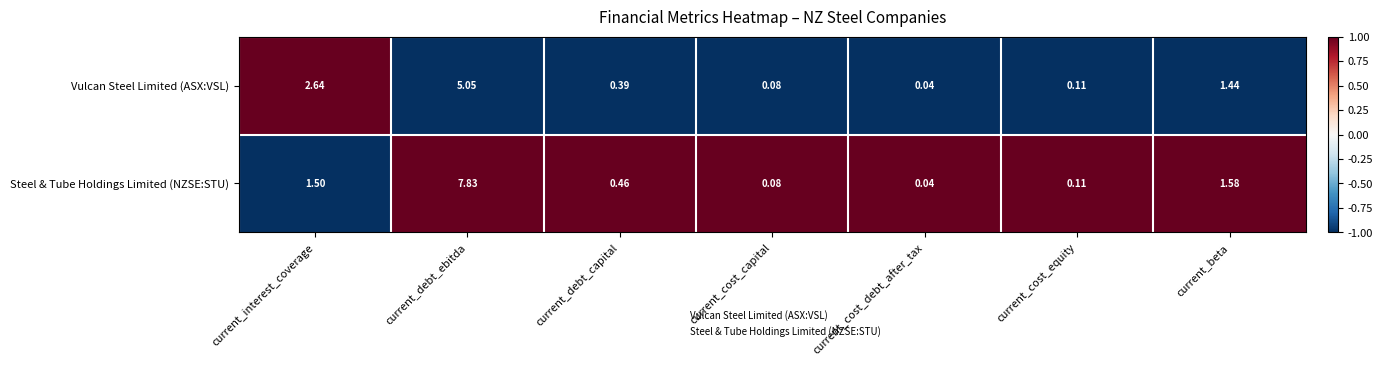

Is the value of Vulcan Steel Limited (ASX:VSL) at current_beta greater than the value of Steel & Tube Holdings Limited (NZSE:STU) at current_debt_capital?

Yes